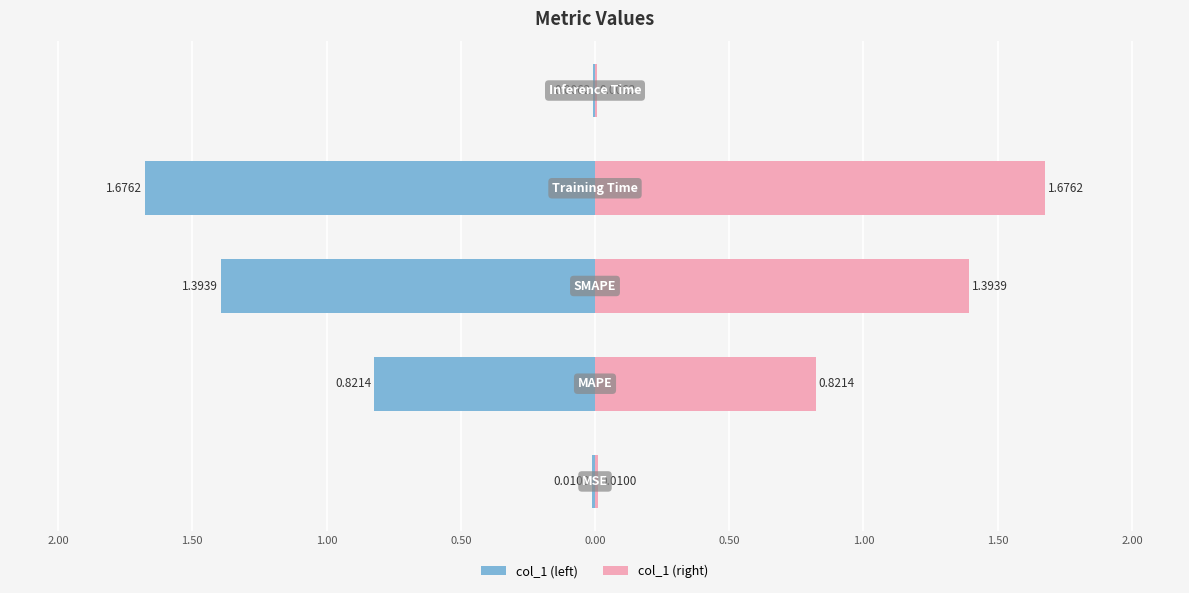

List the series in order of their peak value, lowest first.

col_1 (left), col_1 (right)